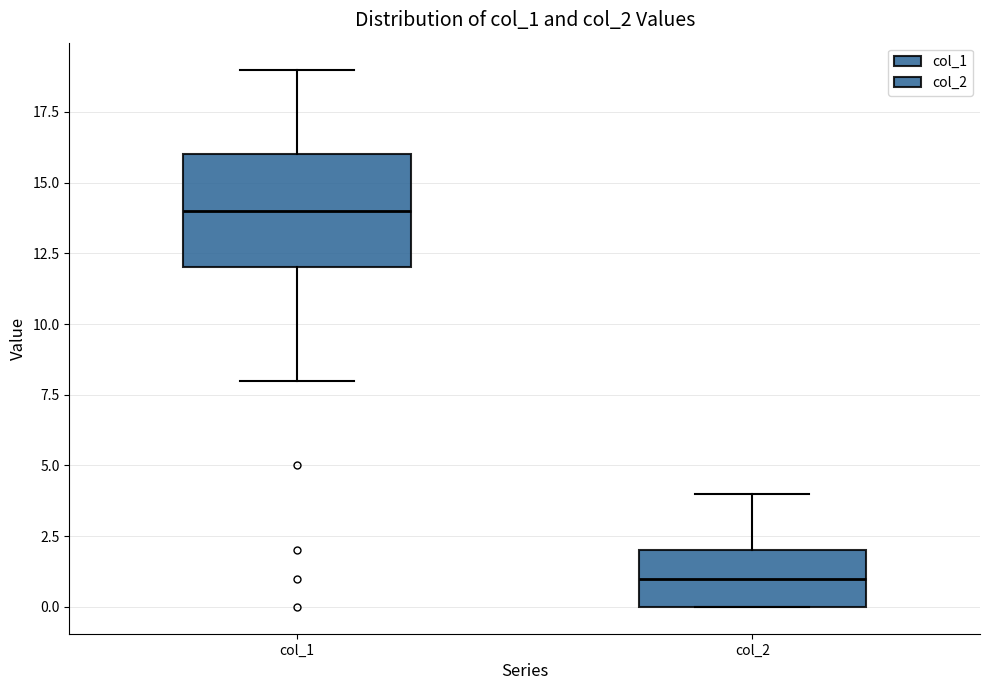

Which box has the lowest median line?

col_2